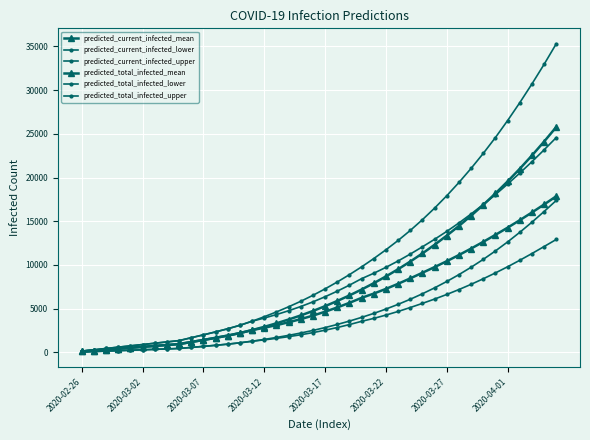

How many categories are shown in the chart?

40